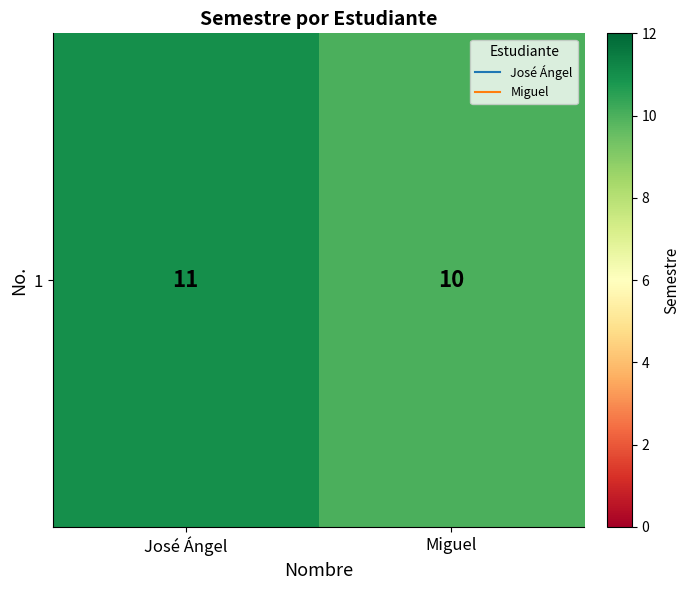

The chart shows a value of 8 at José Ángel. True or false?

False